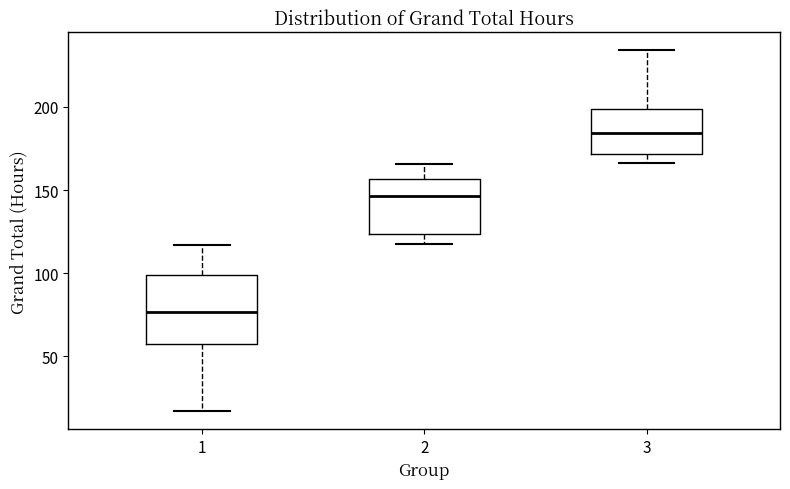

Where does the lower whisker of the box at x = 2 end on the y-axis? The values are not printed on the chart, so give them approximately, as read against the axis.

115